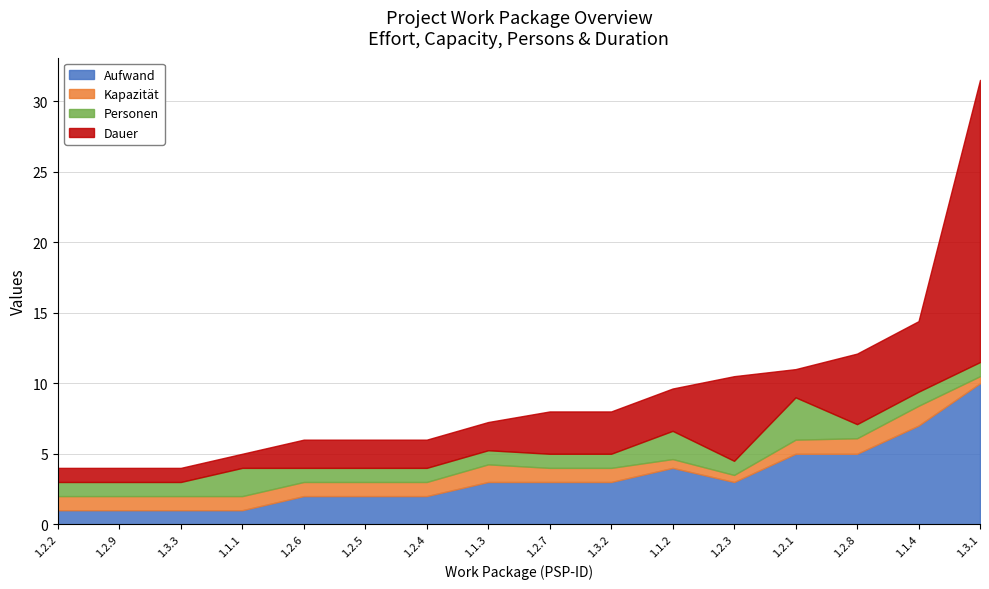

How many intersections are there between Personen and Aufwand?

2